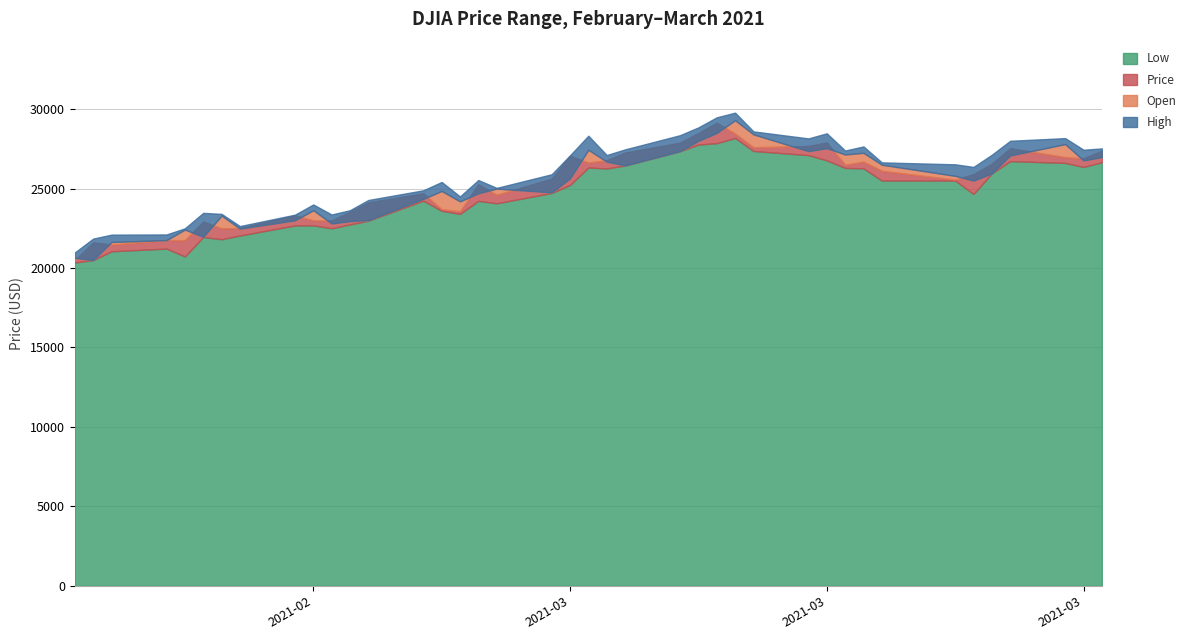

What value does the Price series have at 2021-02-08?

21760